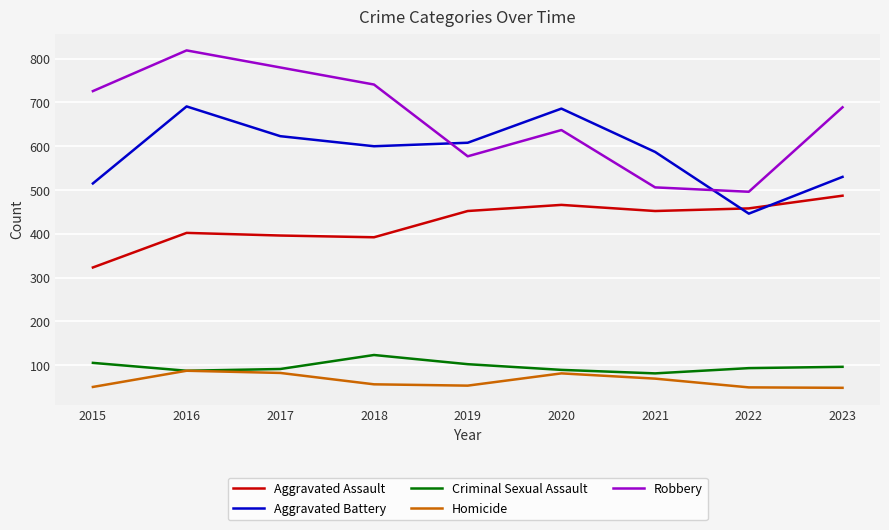

What is the approximate value of Aggravated Assault at 2023?

487